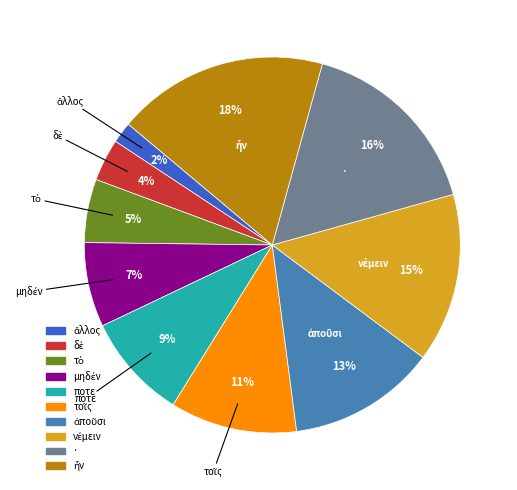

Is it true that · is 16% of the pie?

True